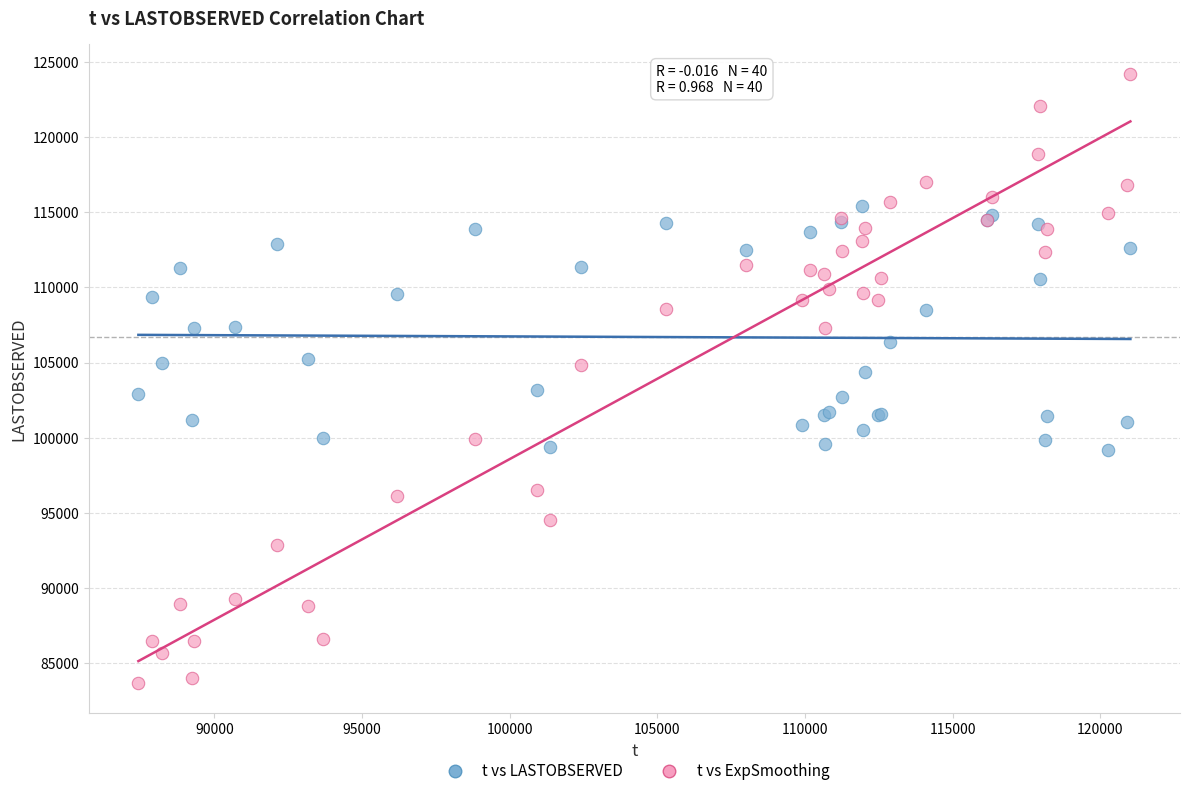

Which series has the largest Y range (max minus min)?

t vs ExpSmoothing